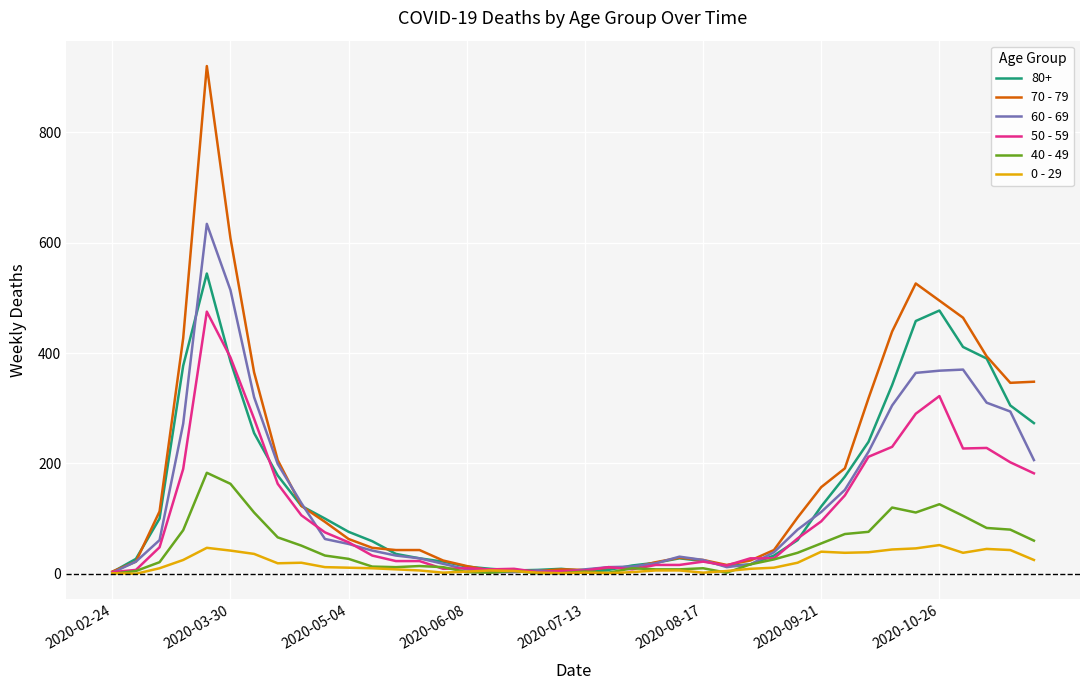

Rank the series by their maximum value, from highest to lowest.

70 - 79, 60 - 69, 80+, 50 - 59, 40 - 49, 0 - 29